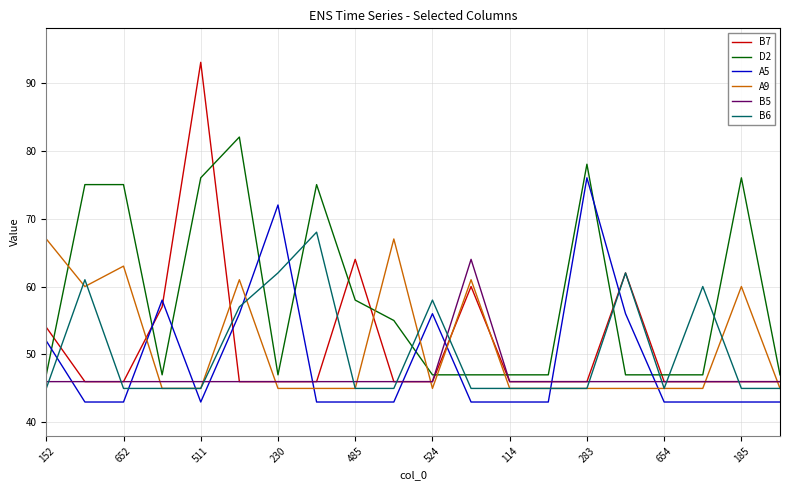

What is the average value of the B5 series?

47